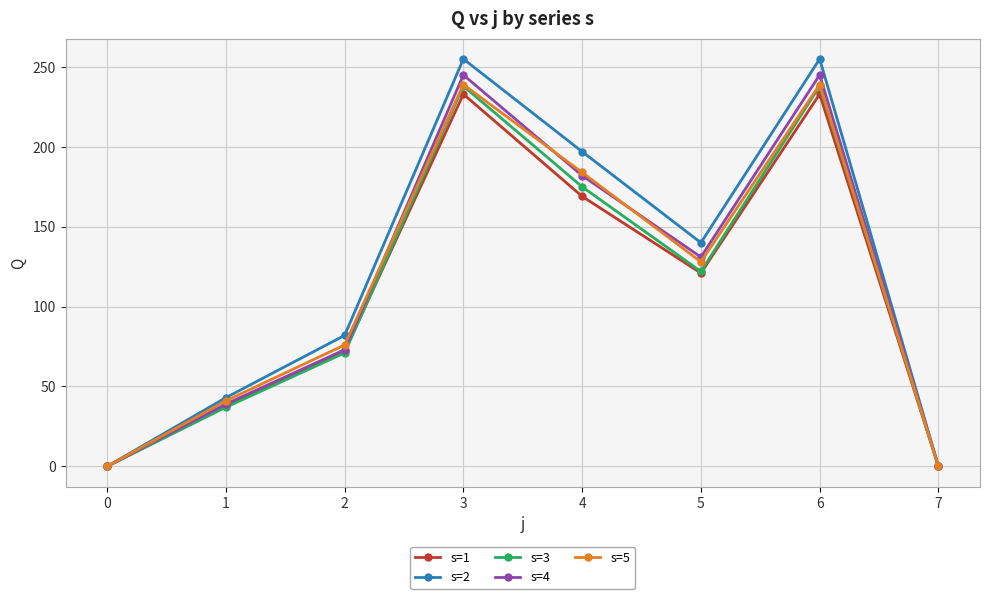

At how many categories does at least one series exceed 88?

4